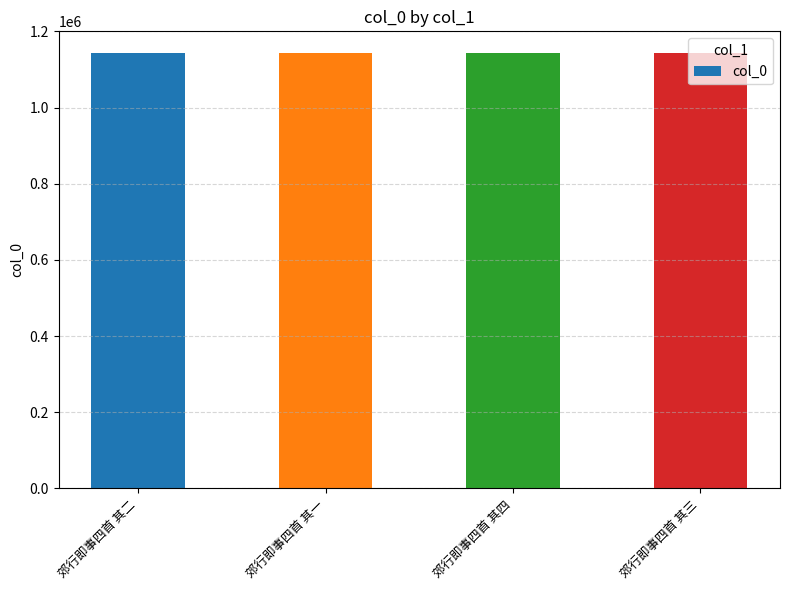

What is the smallest value displayed?

1143245